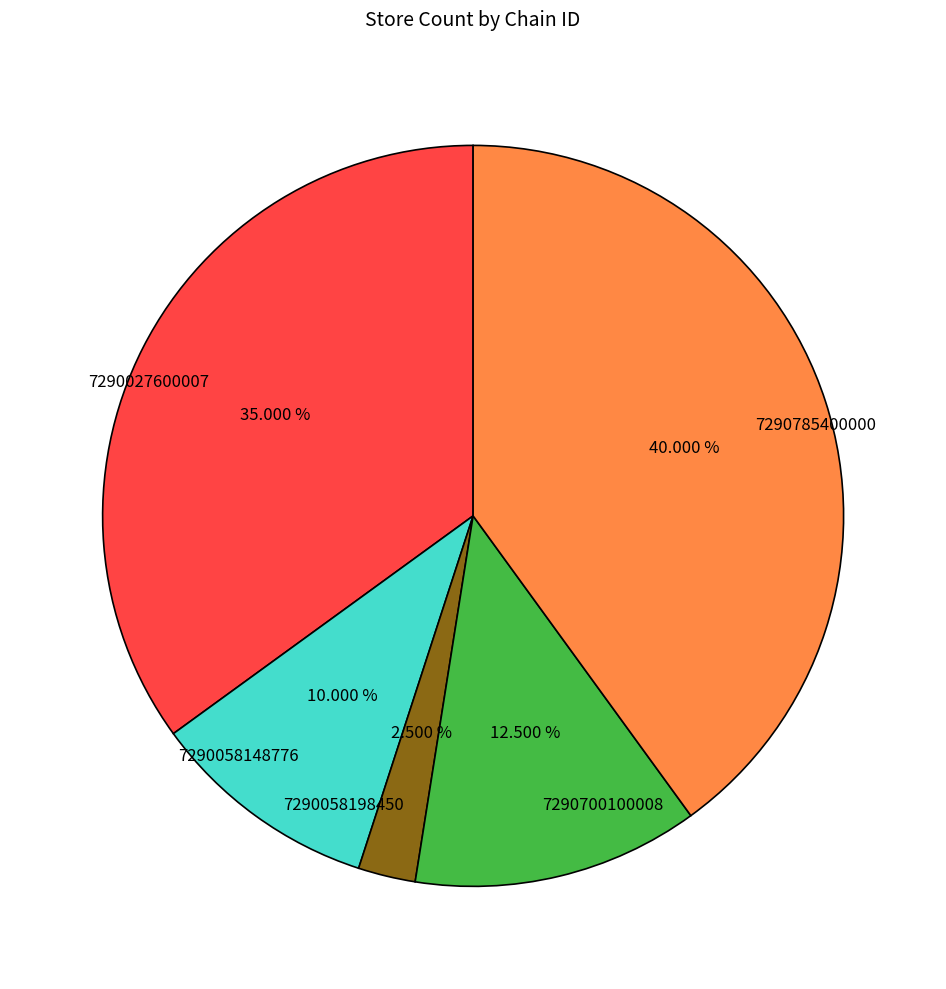

The 7290700100008 slice represents 1% of the pie. True or false?

False